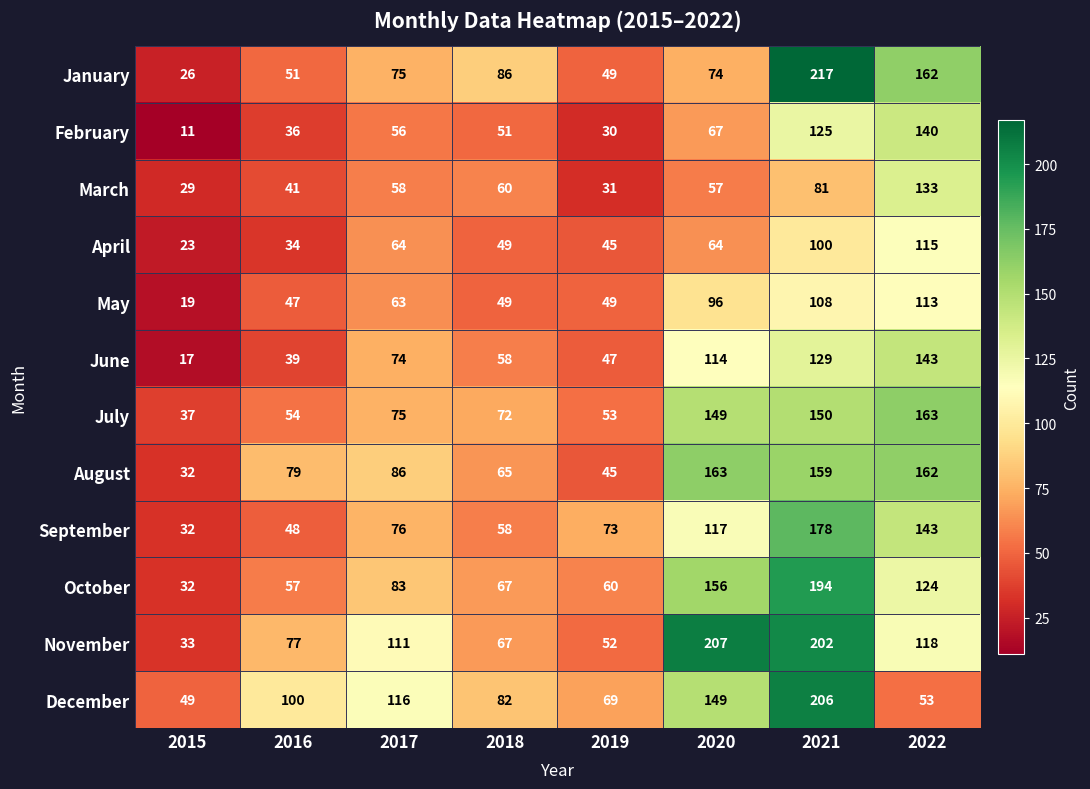

List the labels in order of August value, smallest first.

2015, 2019, 2018, 2016, 2017, 2021, 2022, 2020